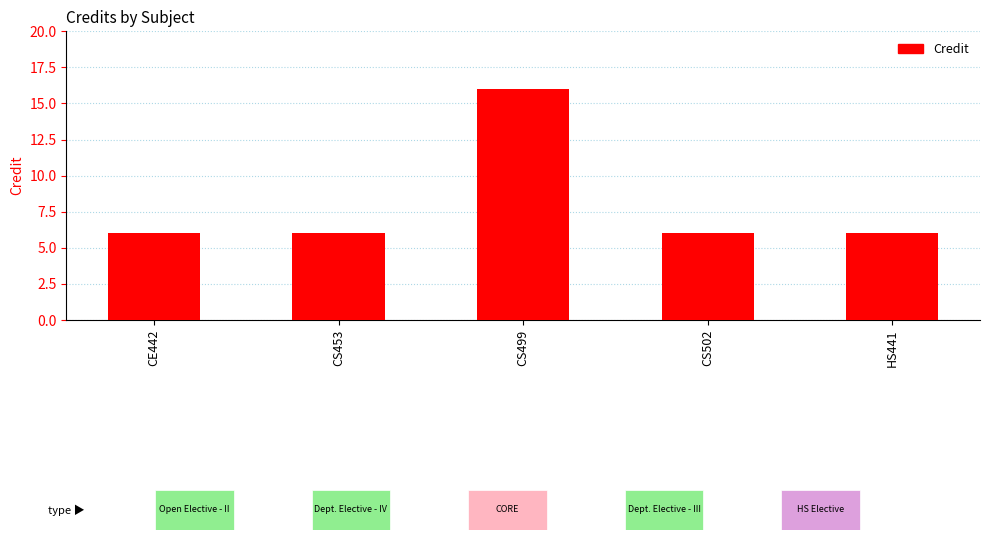

Count the values in the range 6 to 7.

4